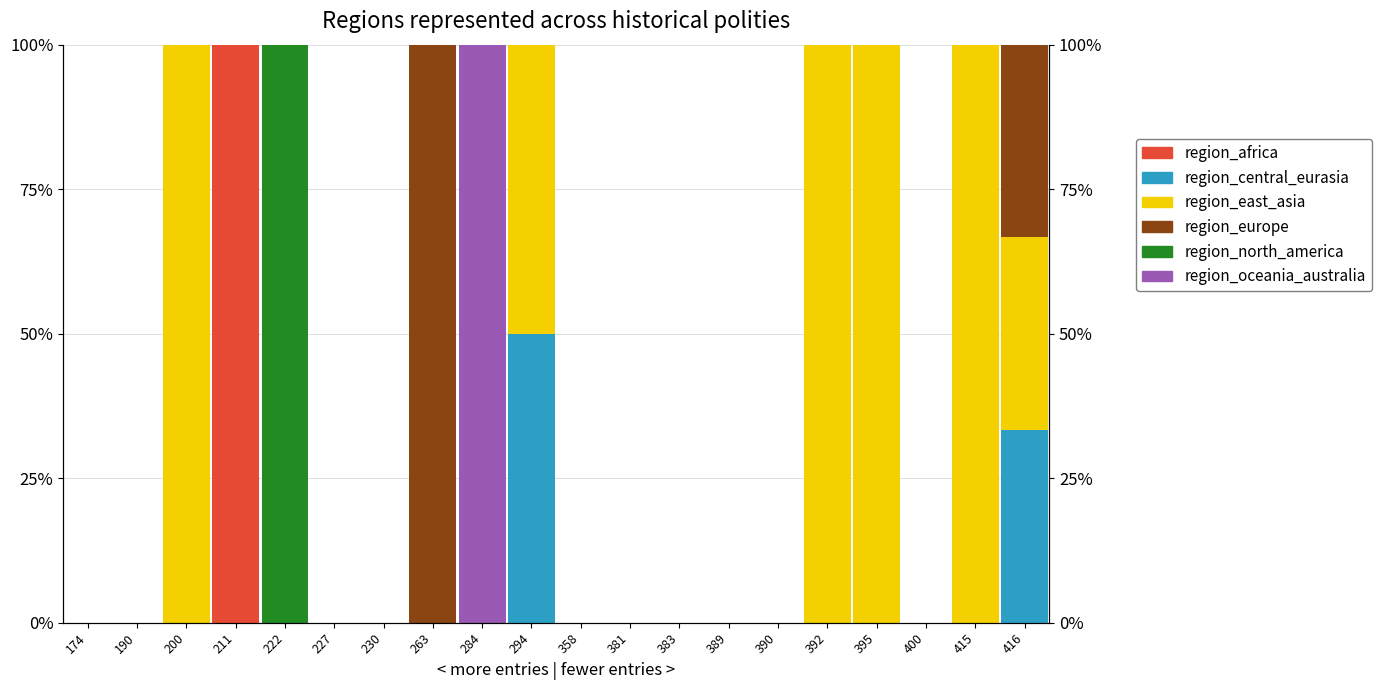

The value of region_central_eurasia at 415 is 0.0. True or false?

True